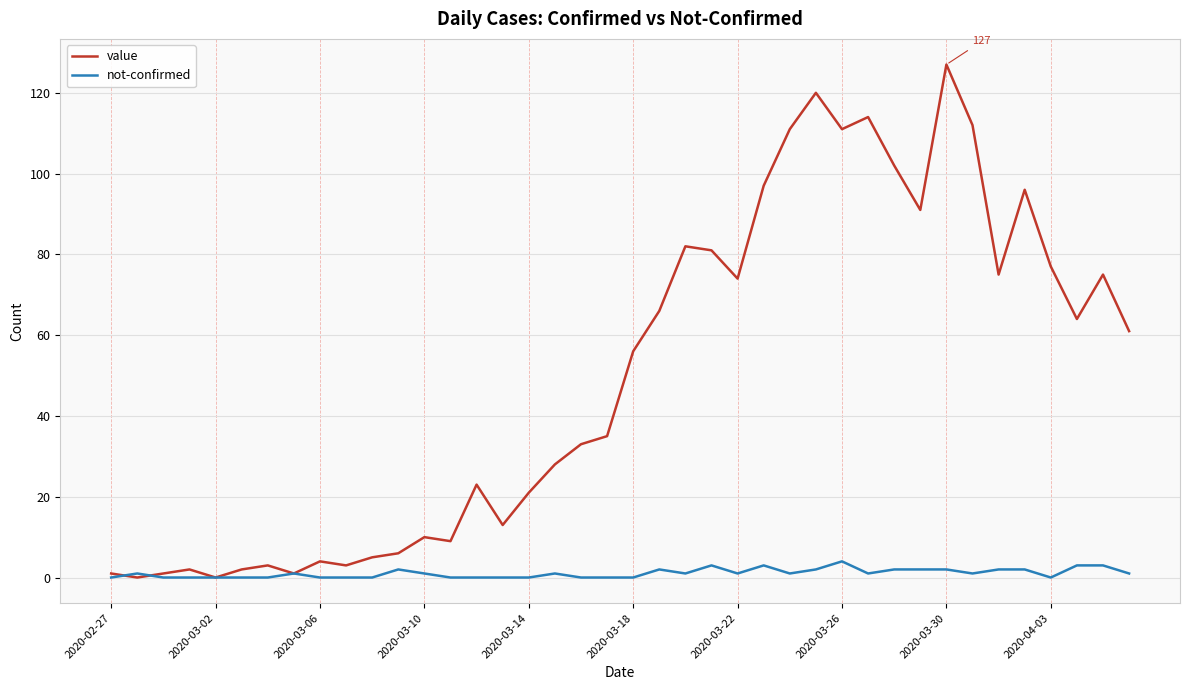

Which series has the widest spread of values?

value